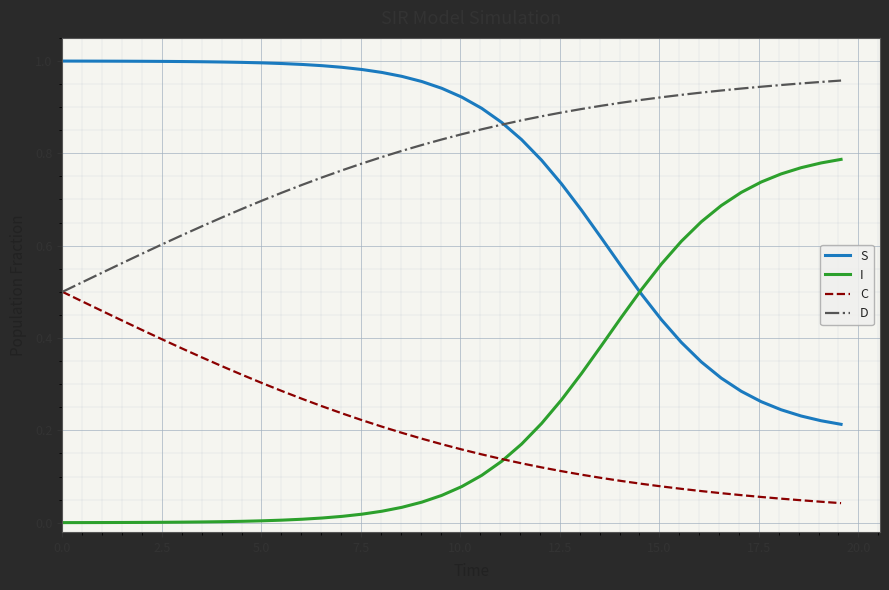

True or false: D and I cross at least once.

False